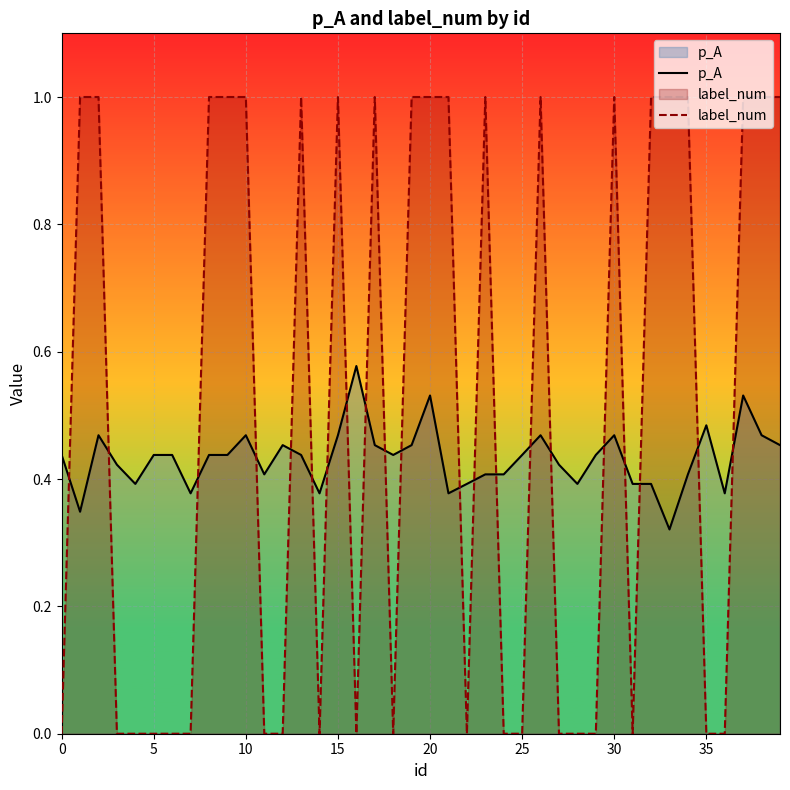

How many lines are shown in the chart?

2